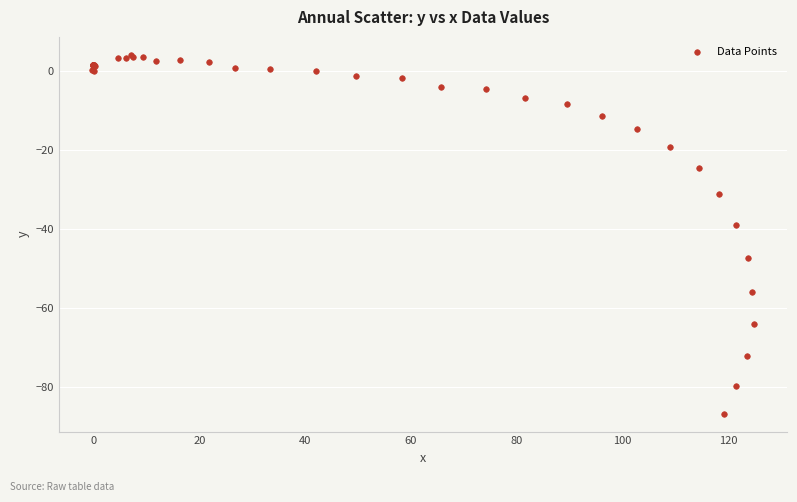

What Y value in the scatter plot is closest to -41?

-38.9